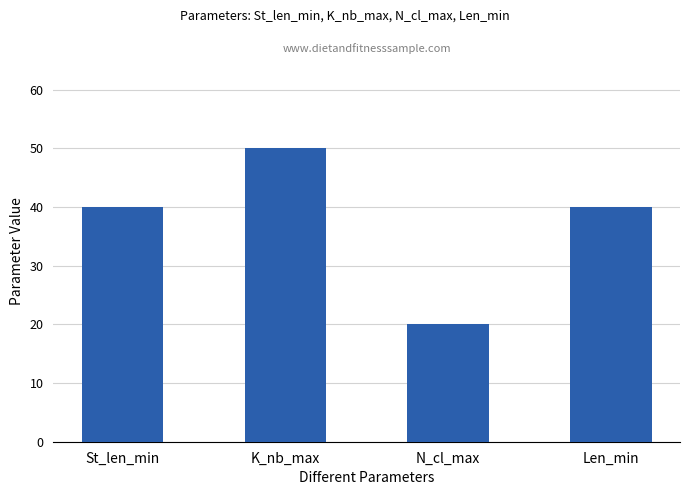

Reading right to left, list all the values displayed in this chart.

Len_min=40	N_cl_max=20	K_nb_max=50	St_len_min=40